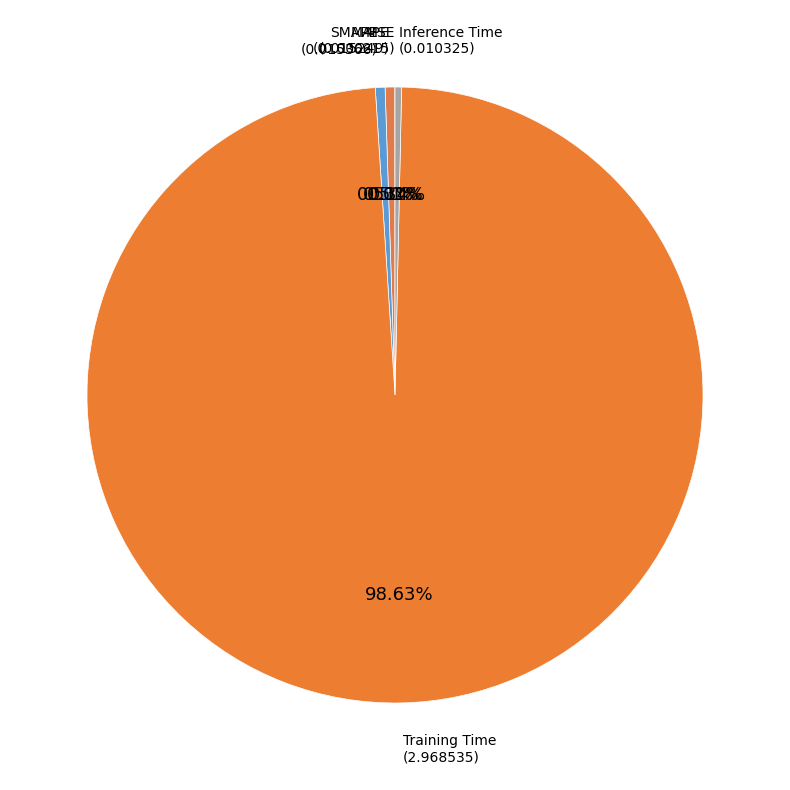

To the nearest percent, what is the average slice percentage?

20%